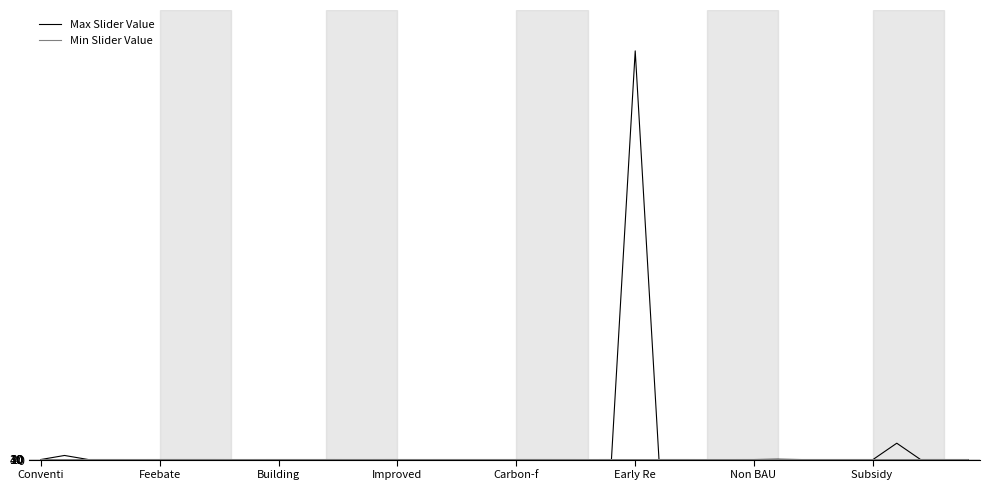

Which series has the largest range (max minus min)?

Max Slider Value